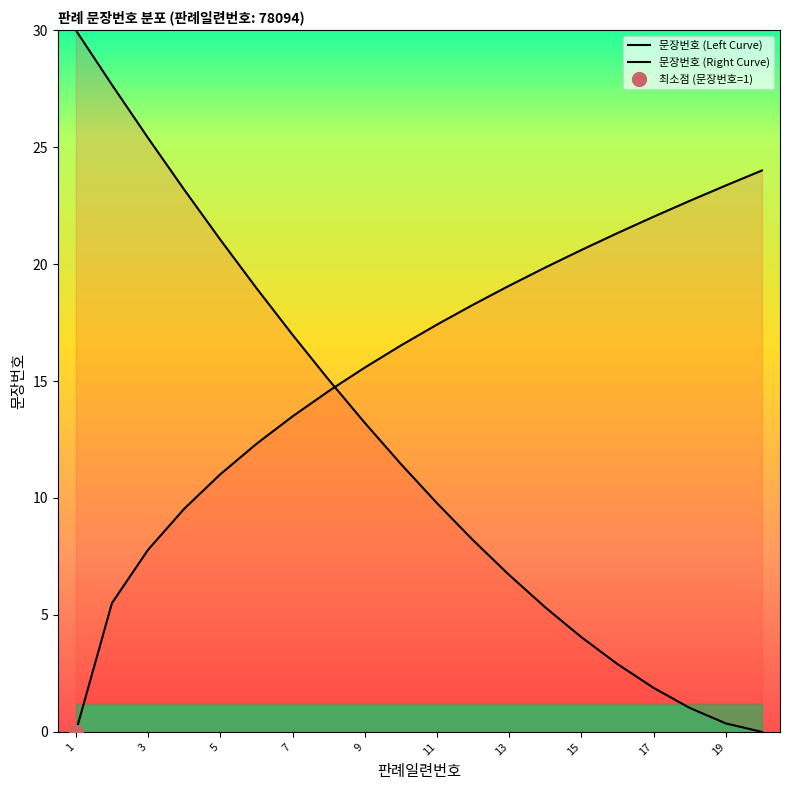

What is the difference between the values at 3 and 15?

21.3